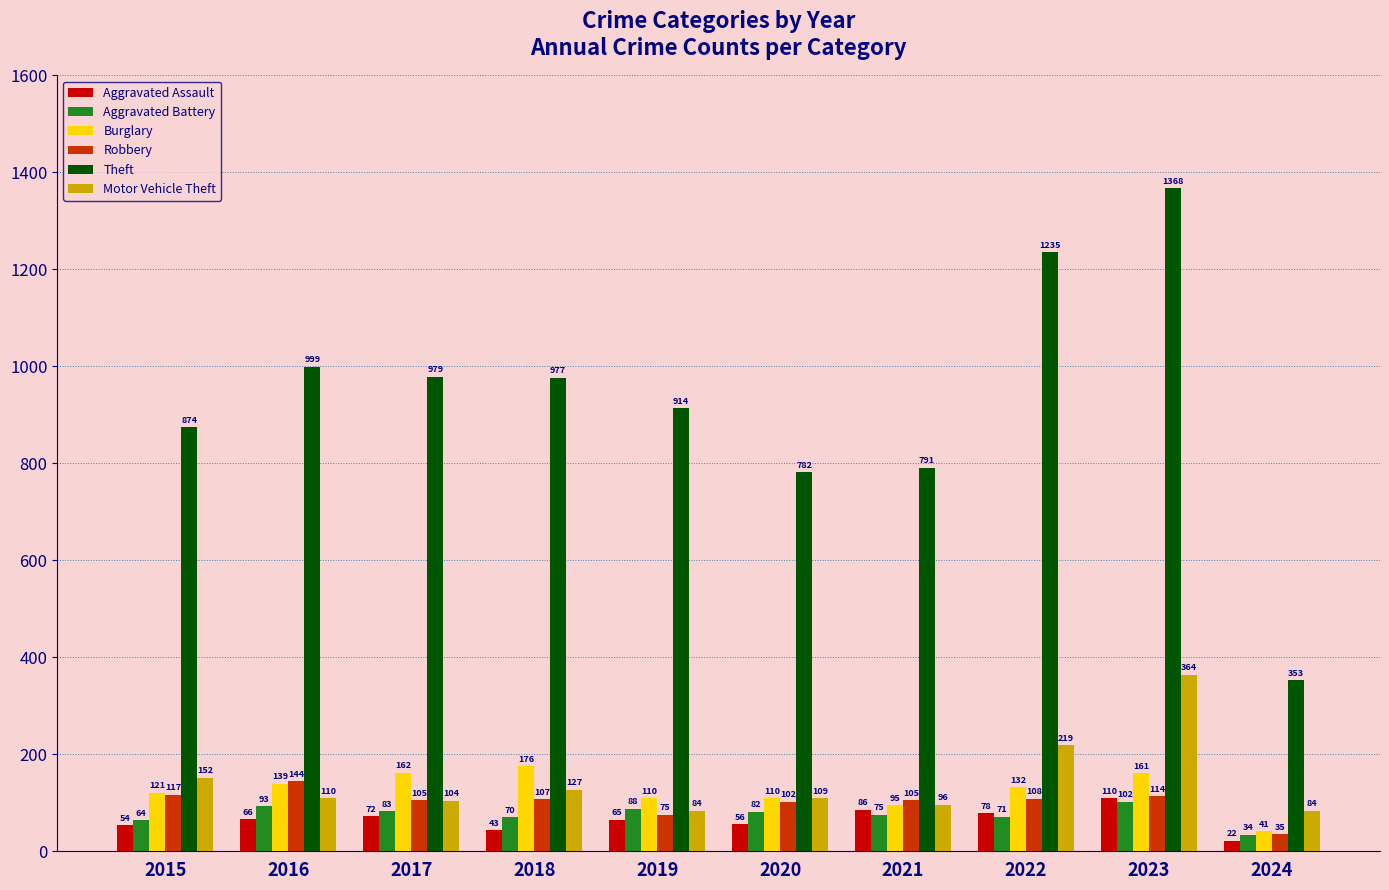

Reading right to left, extract all data points from this chart.

Aggravated Assault: 2024=22	2023=110	2022=78	2021=86	2020=56	2019=65	2018=43	2017=72	2016=66	2015=54
Aggravated Battery: 2024=34	2023=102	2022=71	2021=75	2020=82	2019=88	2018=70	2017=83	2016=93	2015=64
Burglary: 2024=41	2023=161	2022=132	2021=95	2020=110	2019=110	2018=176	2017=162	2016=139	2015=121
Robbery: 2024=35	2023=114	2022=108	2021=105	2020=102	2019=75	2018=107	2017=105	2016=144	2015=117
Theft: 2024=353	2023=1368	2022=1235	2021=791	2020=782	2019=914	2018=977	2017=979	2016=999	2015=874
Motor Vehicle Theft: 2024=84	2023=364	2022=219	2021=96	2020=109	2019=84	2018=127	2017=104	2016=110	2015=152